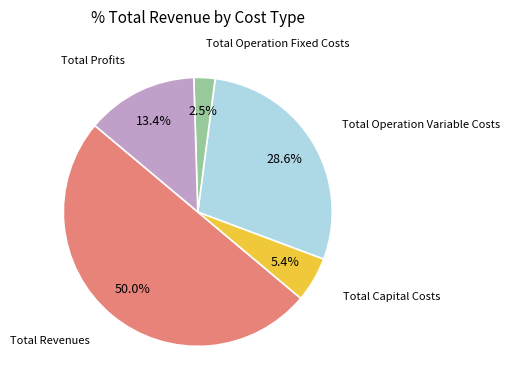

How many segments does this pie chart have?

5